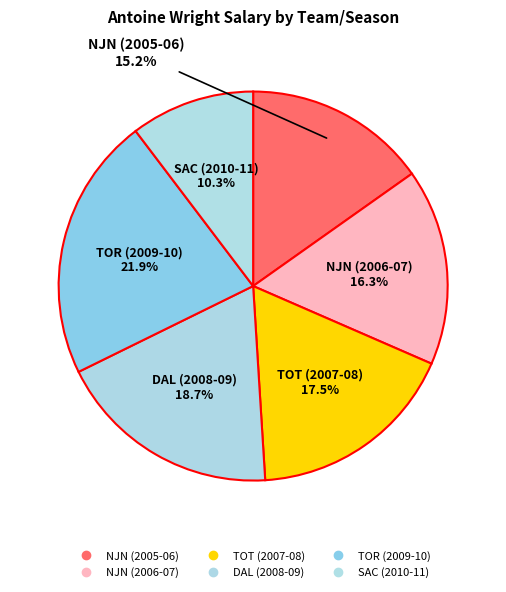

How many slices are in this pie chart?

6